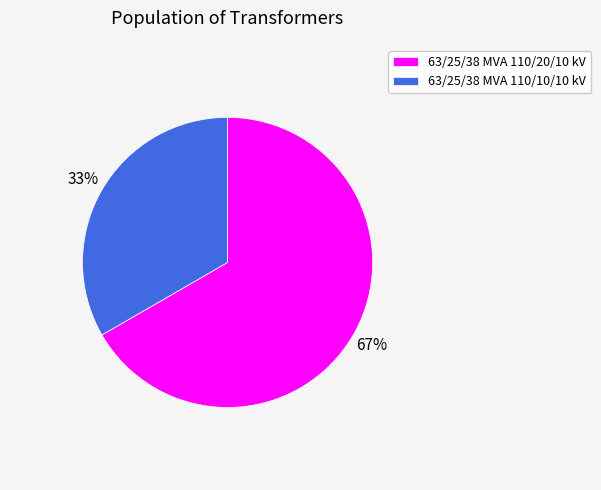

To the nearest percent, what is the average slice percentage?

50%